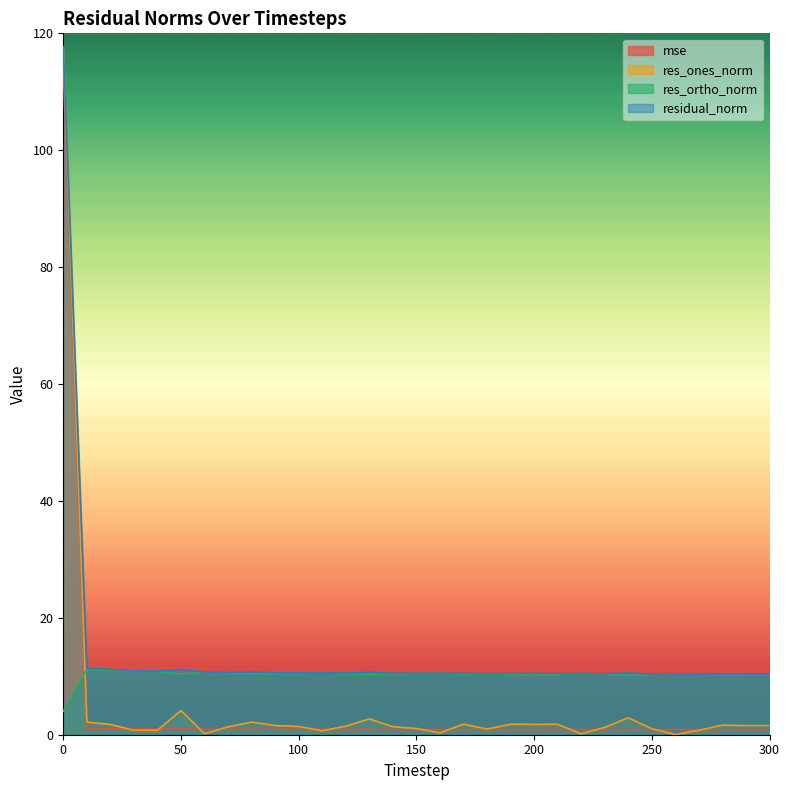

What is the maximum value for mse?

113.6